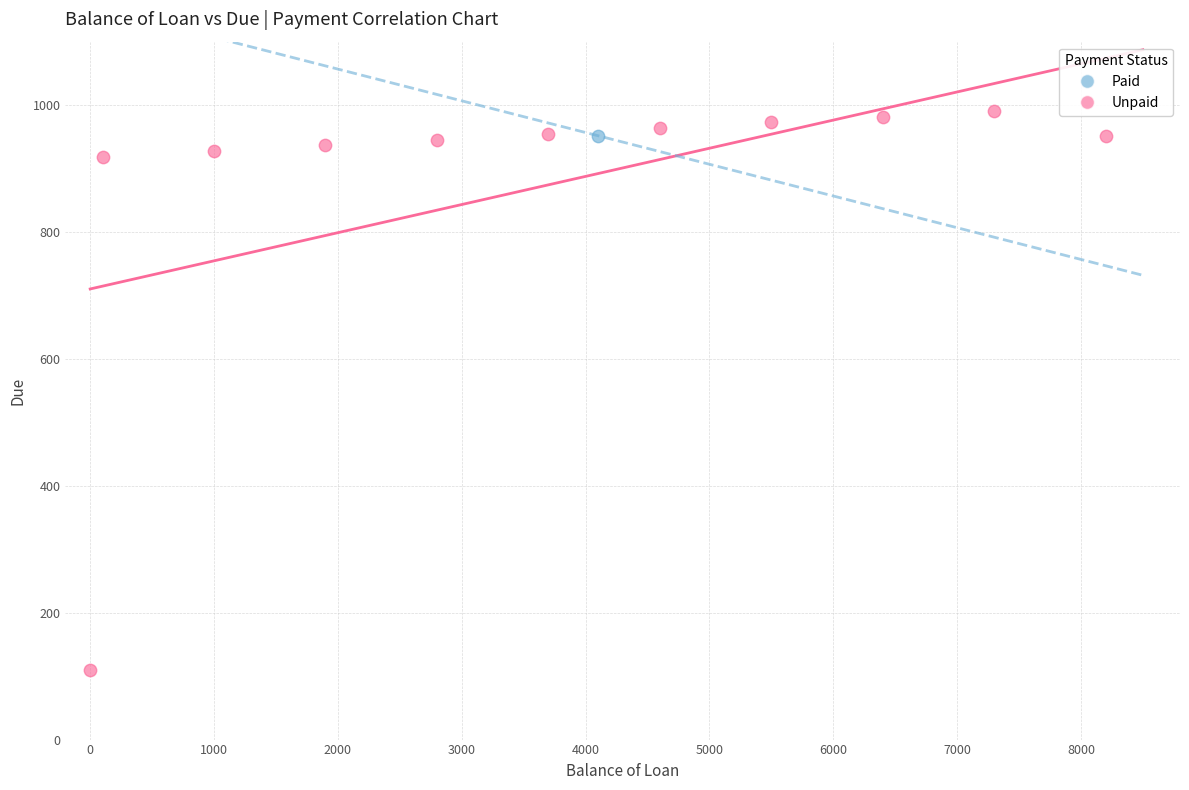

What are all the series names shown in the legend?

Paid, Unpaid